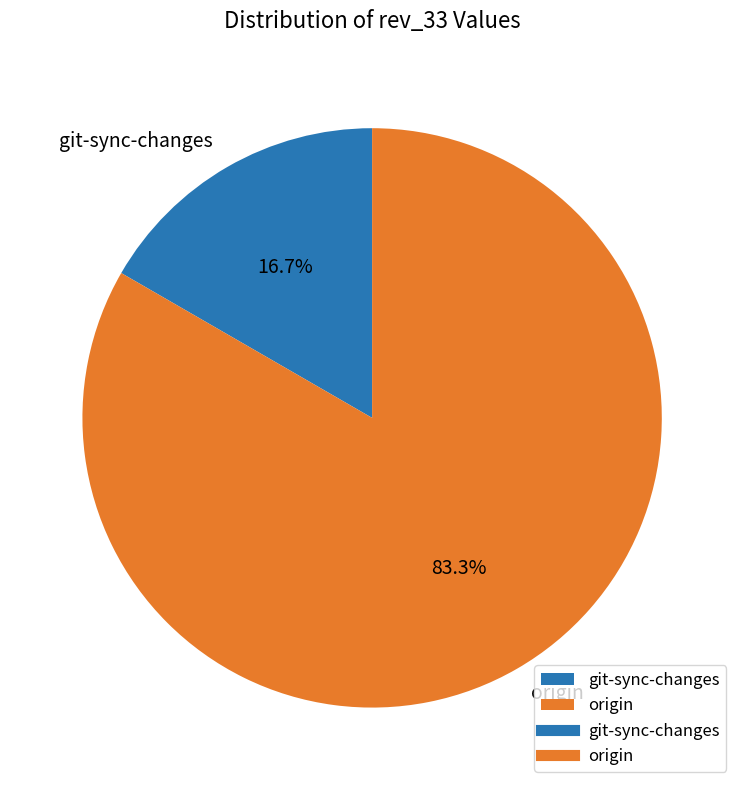

Between git-sync-changes and origin, which is larger?

origin